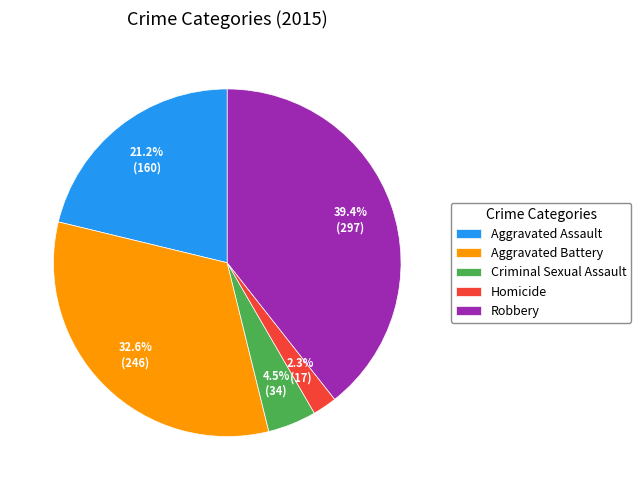

How many segments does this pie chart have?

5